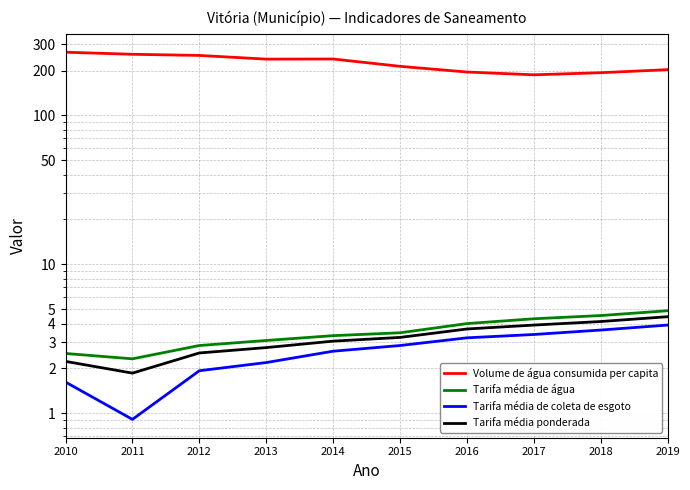

At how many categories does at least one series exceed 108?

10